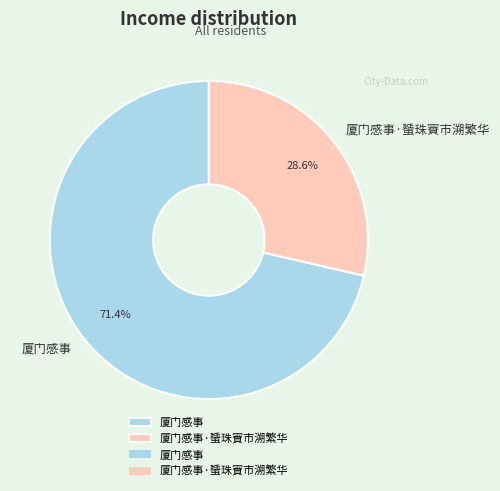

To the nearest percent, what portion does 厦门感事·蜑珠賨市溯繁华 represent?

29%